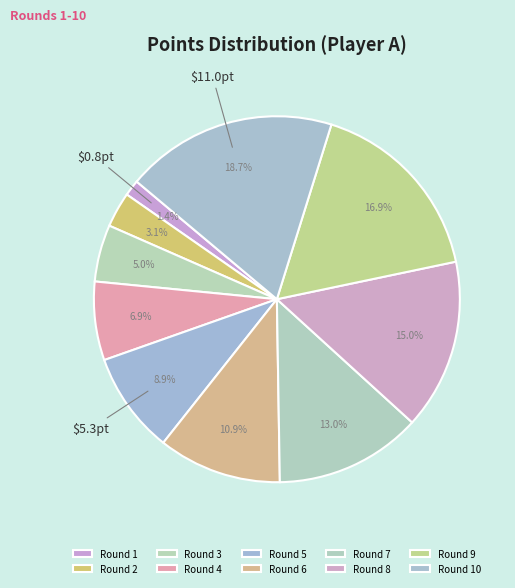

How many segments does this pie chart have?

10